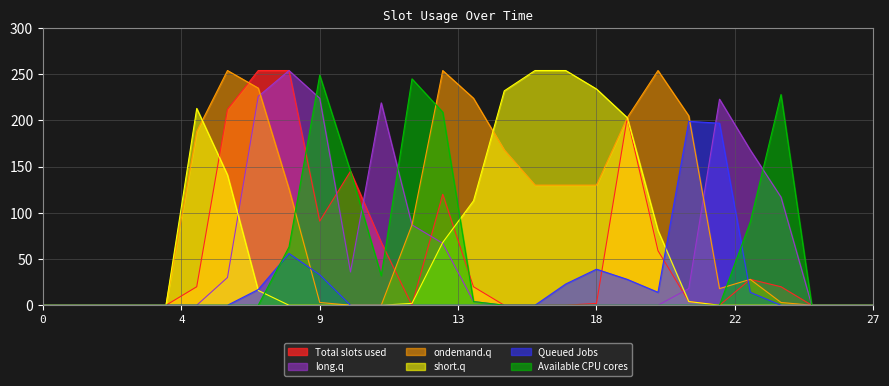

Which series has the largest total across all categories?

ondemand.q